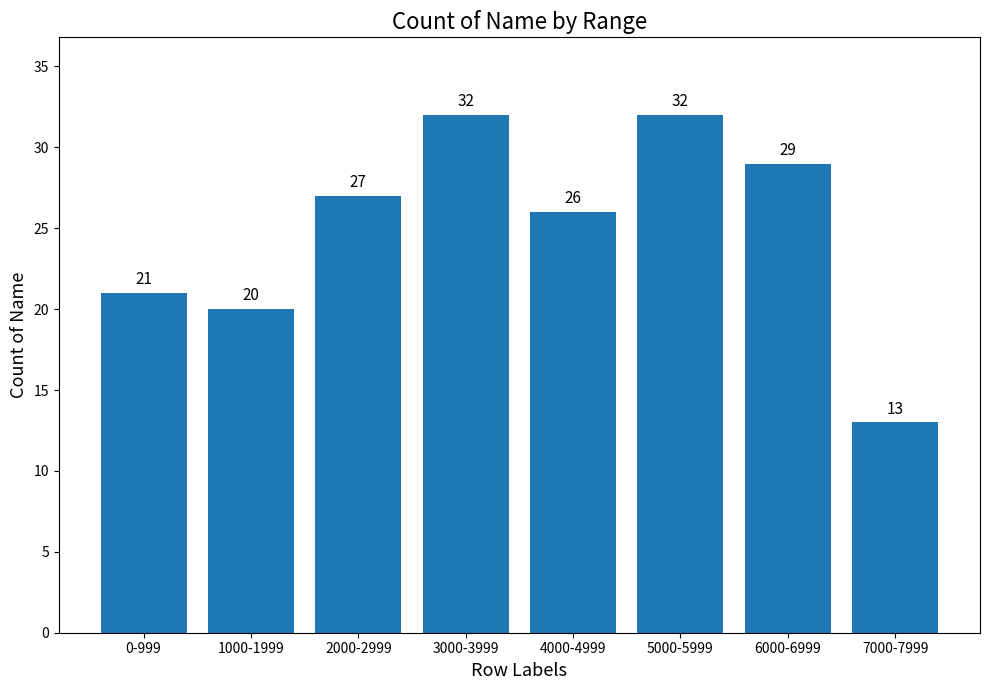

What is the average value?

25